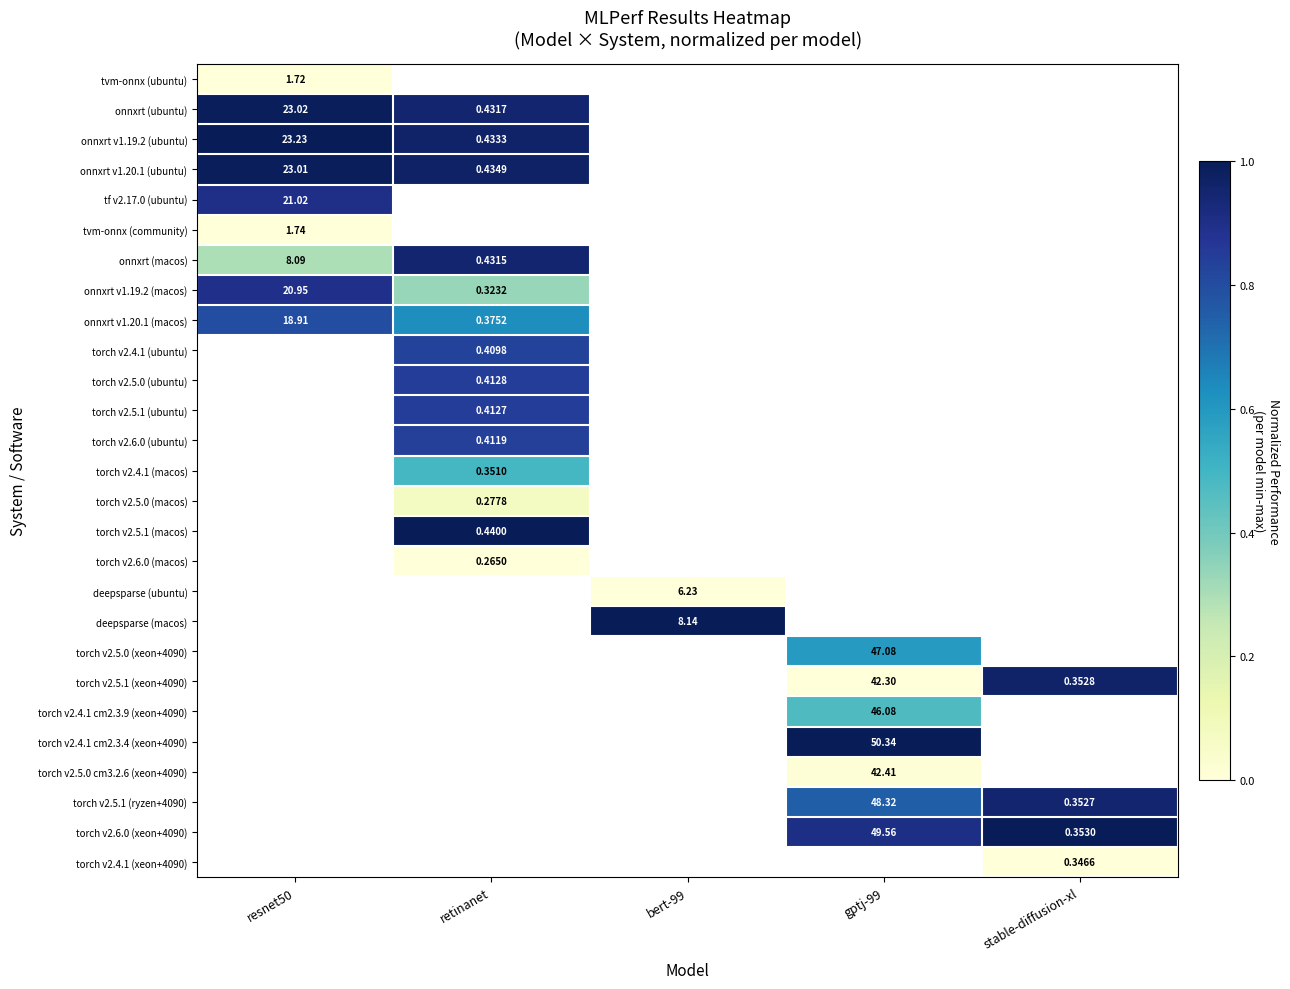

Which series changed the most between resnet50 and retinanet?

onnxrt (macos)